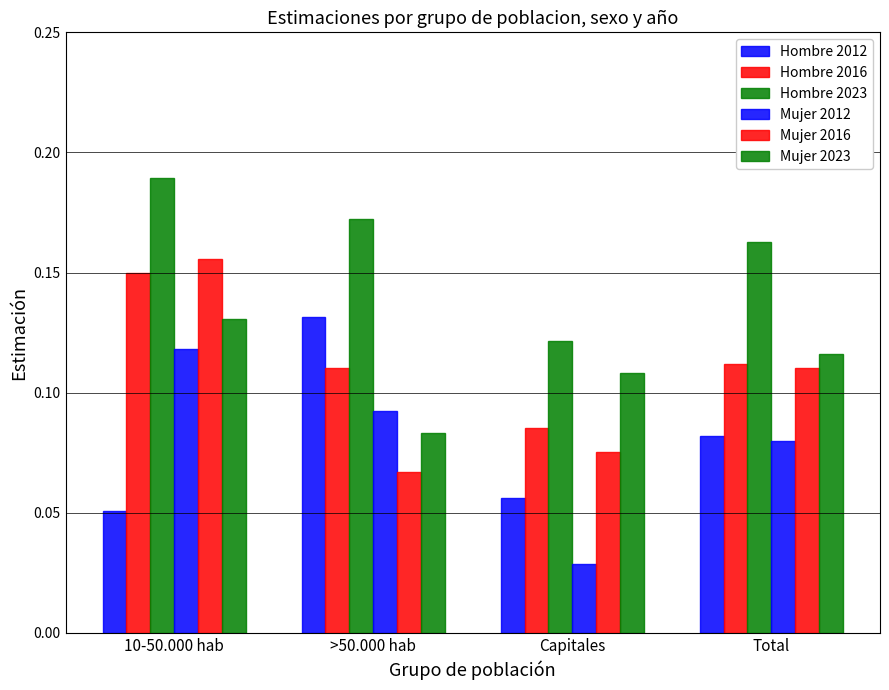

Count the Mujer 2023 values in the range 0 to 1.

4